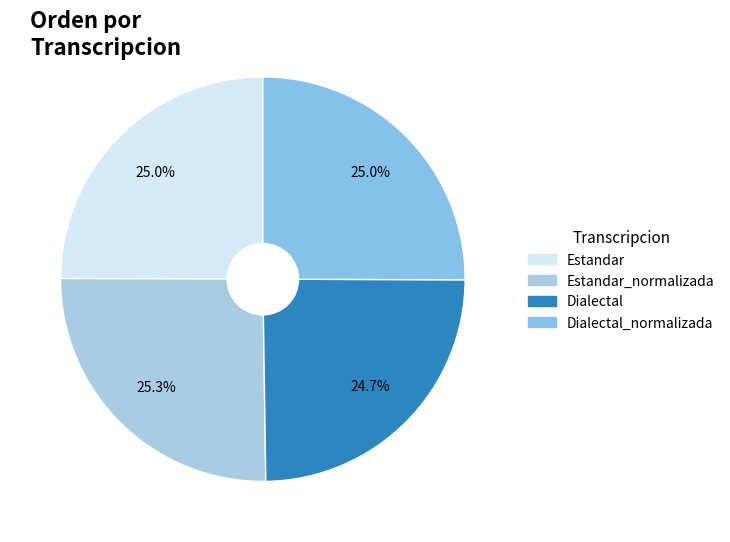

How many slices are in this pie chart?

4